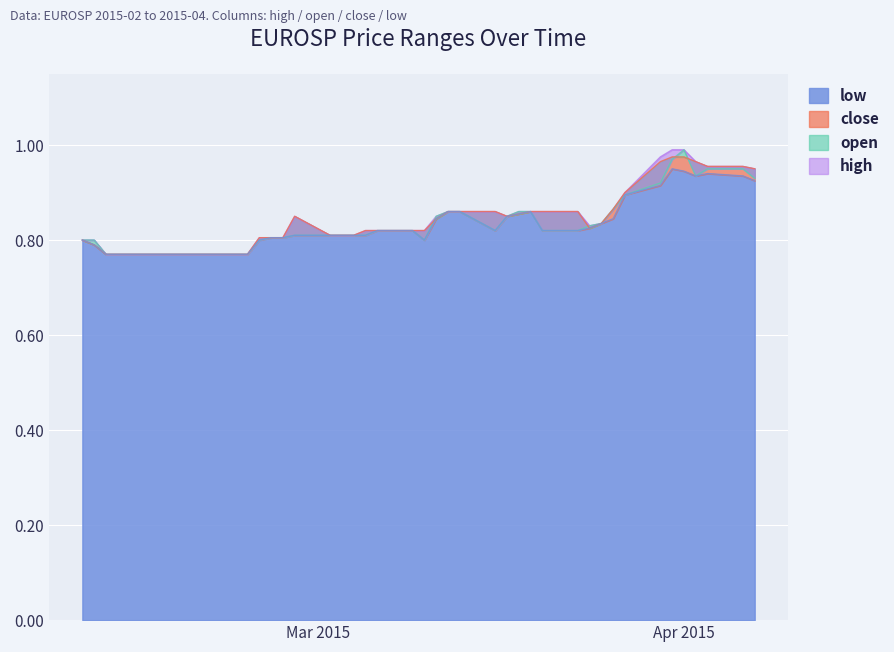

Rank the series at 2015-03-17 from highest to lowest value.

high, open, close, low